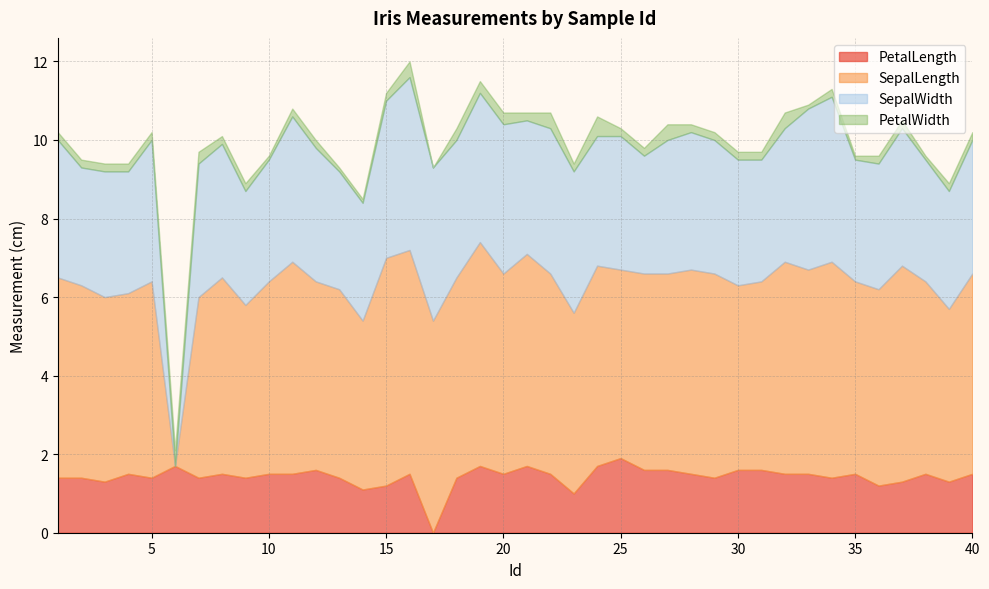

Is it true that SepalLength equals 9.6 at 15?

False